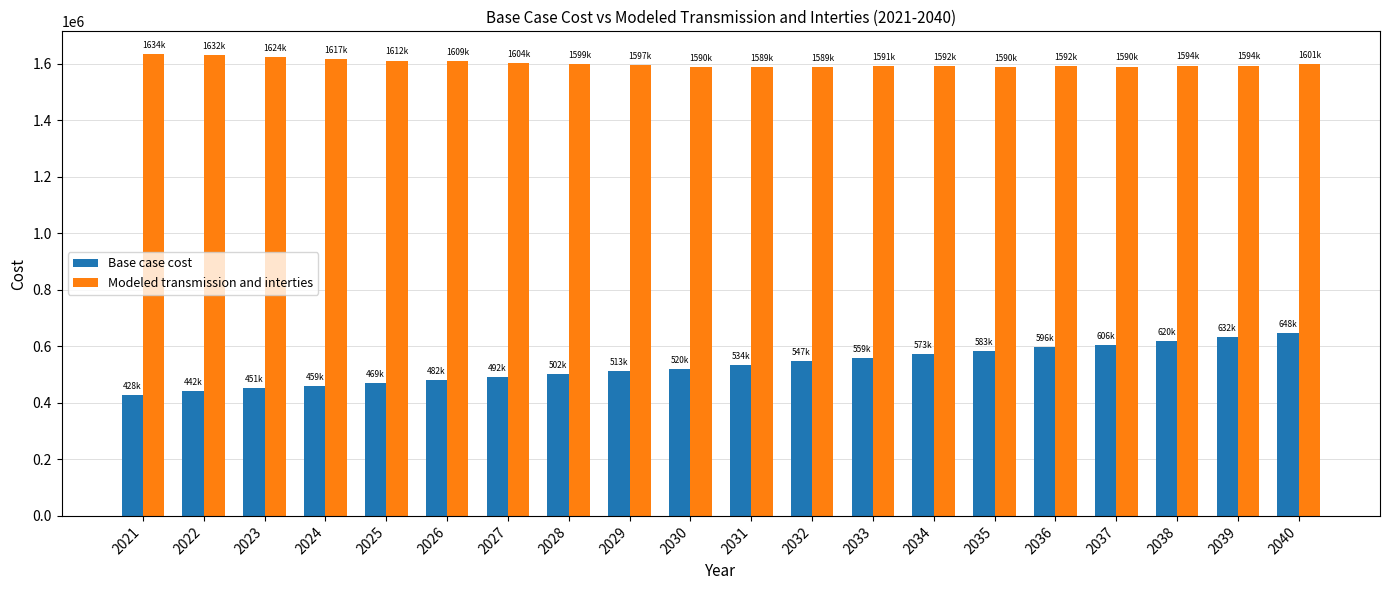

Which series has the largest range (max minus min)?

Base case cost